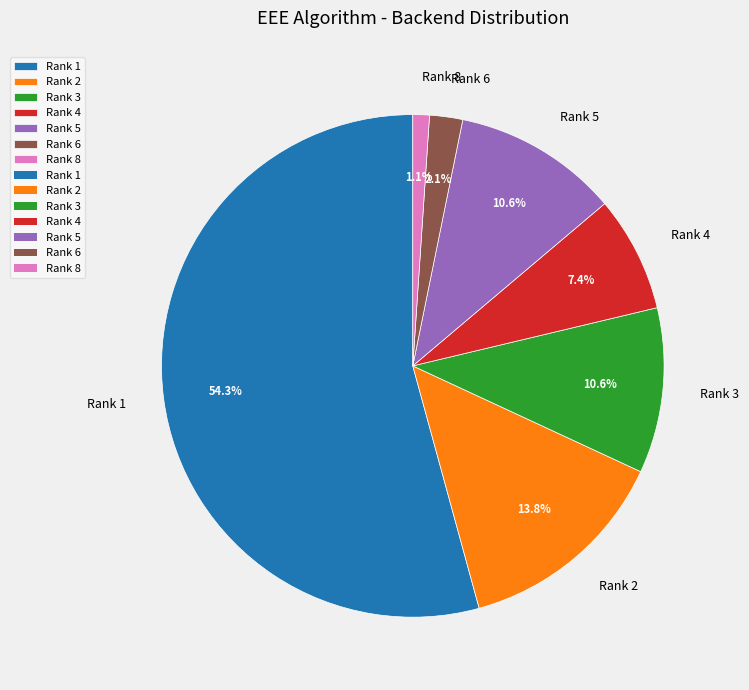

Is it true that Rank 4 is 7% of the pie?

True